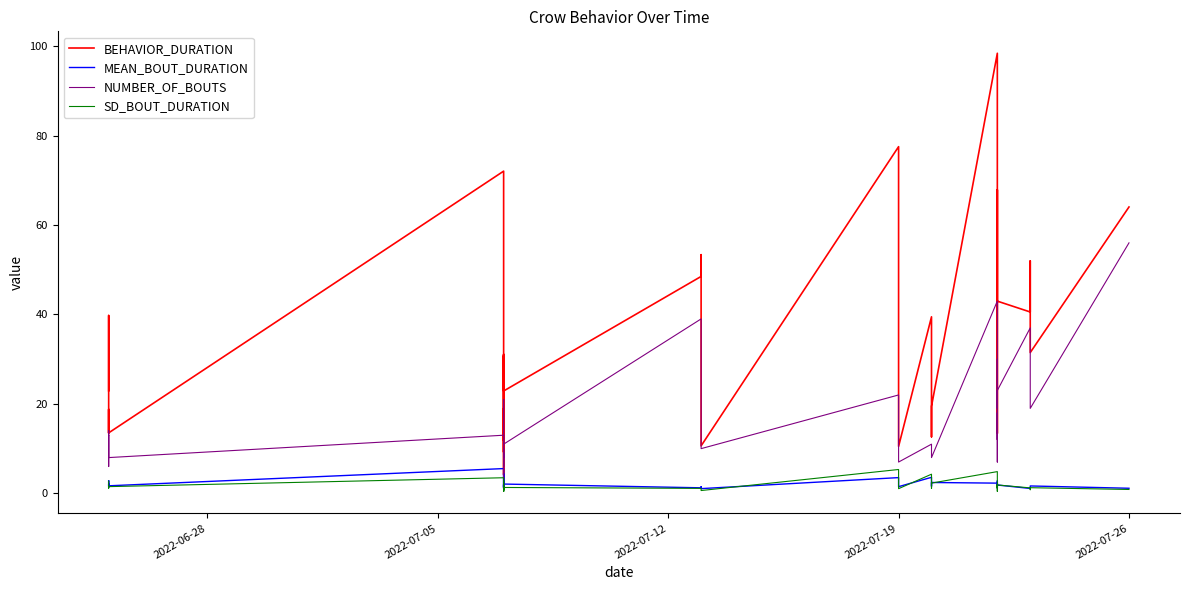

What is the difference between the maximum and minimum values in the MEAN_BOUT_DURATION series?

4.5